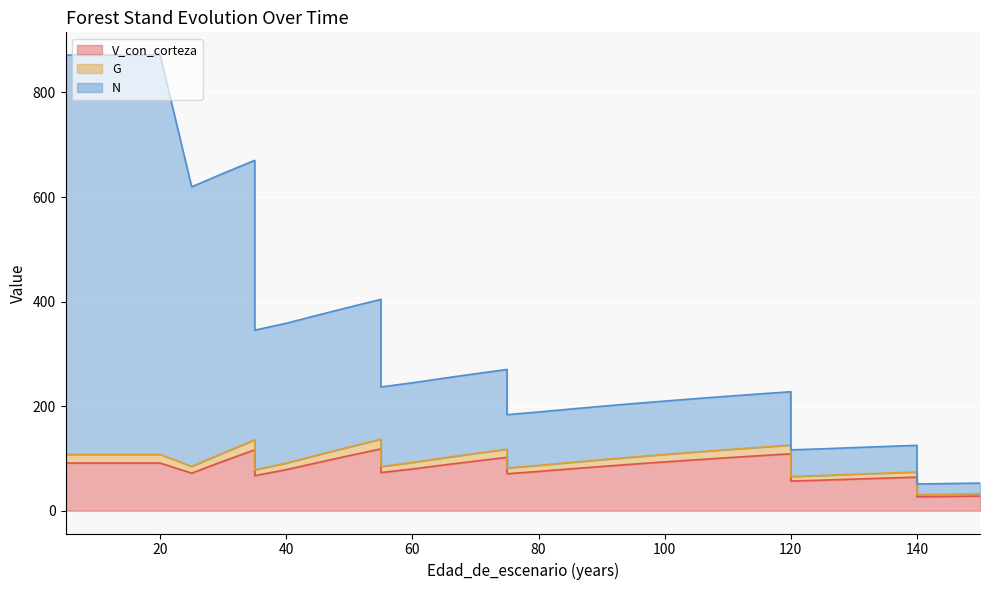

What is the total value across all series at 130?

250.9